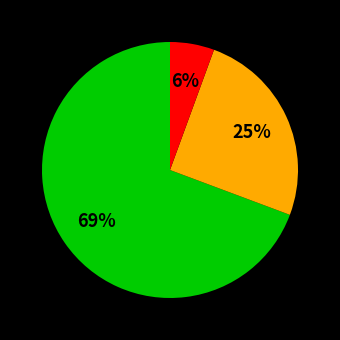

To the nearest percent, what is the average slice percentage?

33%